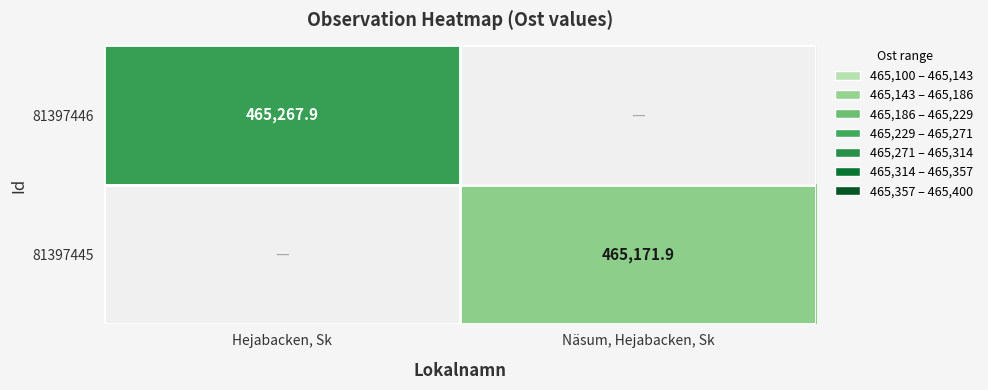

Is the value of 81397446 at Hejabacken, Sk greater than the value of 81397445 at Näsum, Hejabacken, Sk?

Yes